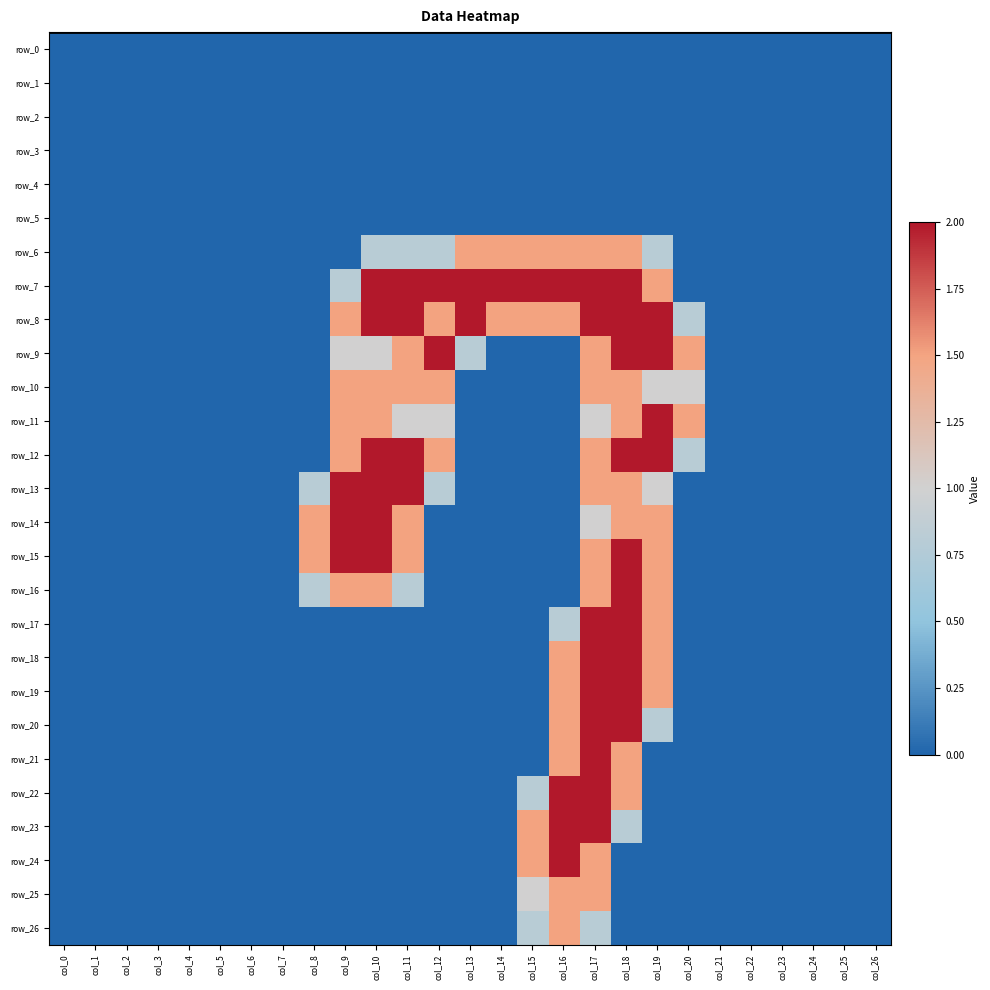

Which series has the largest range (max minus min)?

row_7